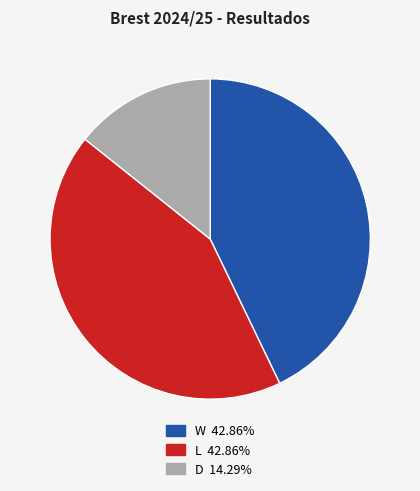

What is the ratio of the value at W to the value at D?

3.0